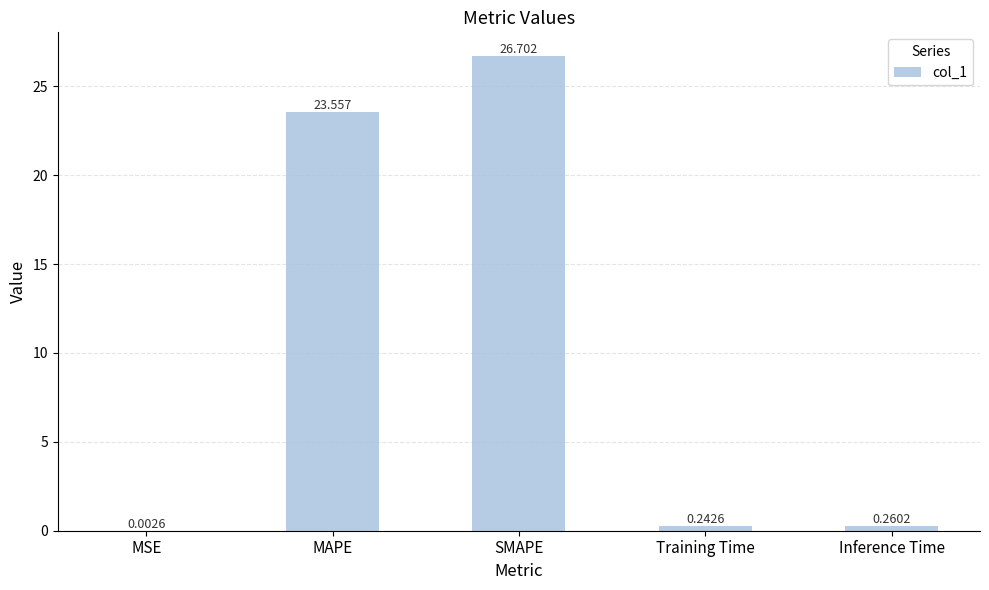

Which has a higher value, Training Time or SMAPE?

SMAPE